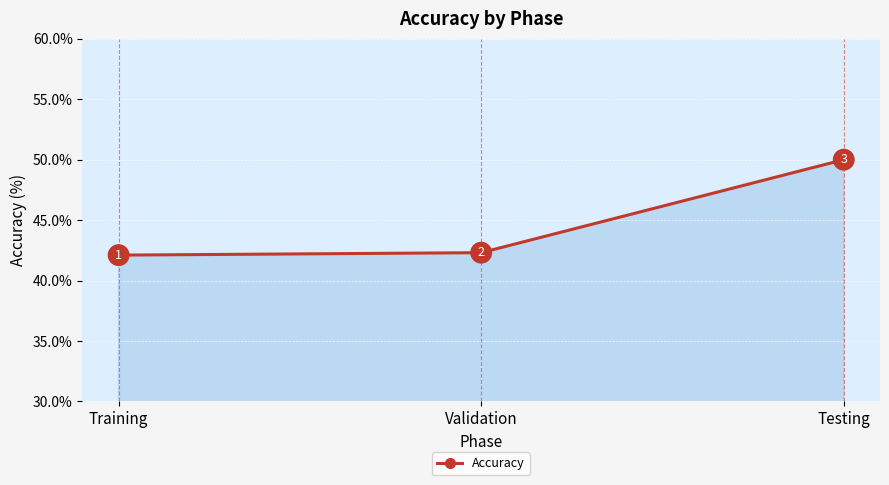

The chart shows a value of 22.6 at Testing. True or false?

False